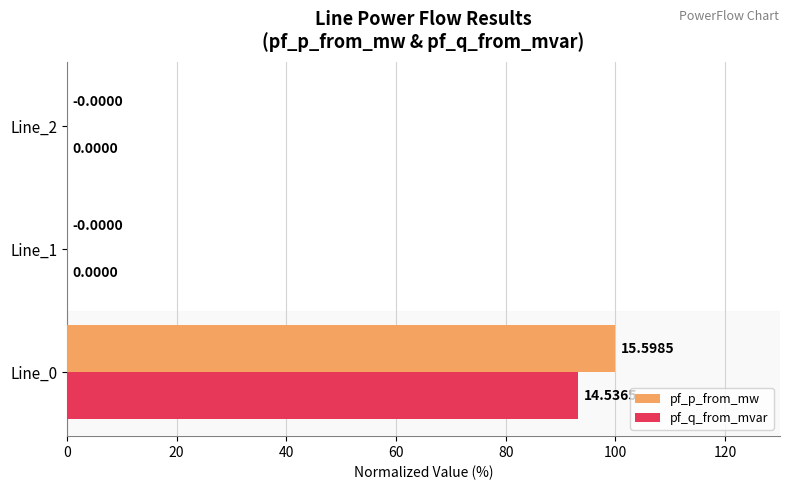

What is the sum of all pf_q_from_mvar values?

93.2